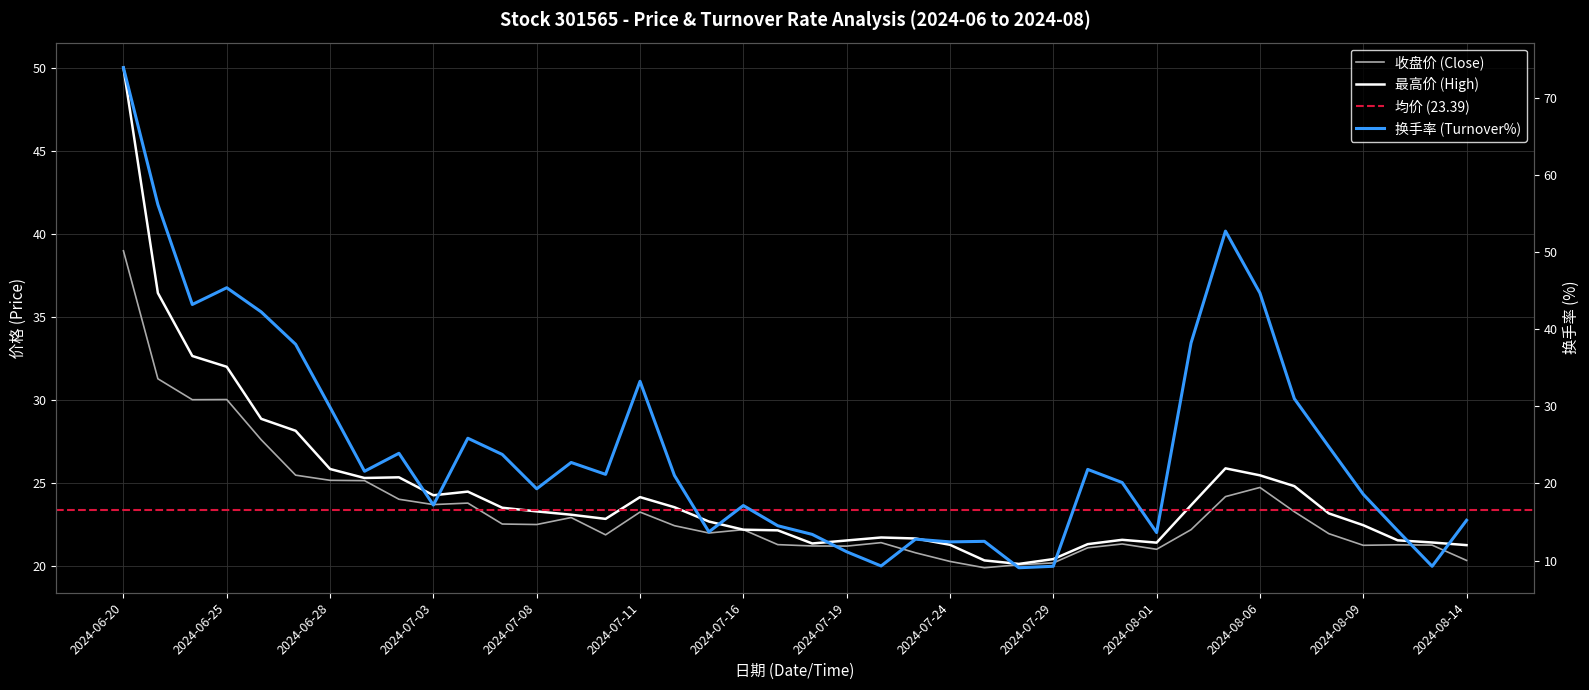

What value does the 收盘 series have at 2024-07-23?

20.8